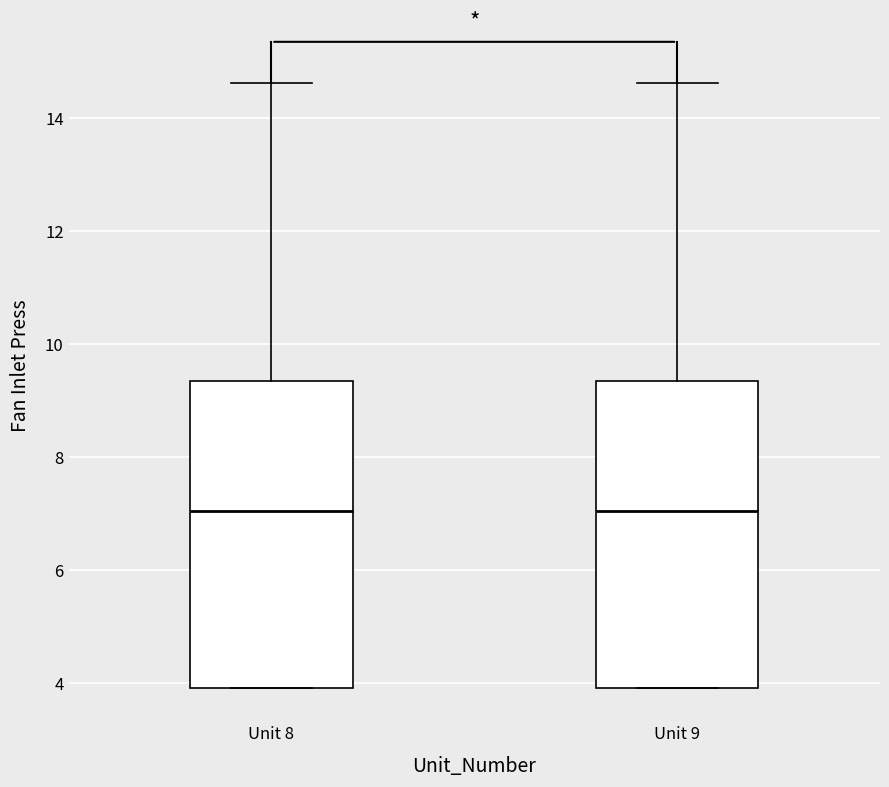

Reading left to right, transcribe this box plot: for each box, give where its median line is, the range the box spans, and where its two whiskers end, as read against the y-axis. The values are not printed on the chart, so give them approximately, as read against the axis.

Unit 8: median 7.0, box 4.0 to 9.4, whiskers 4.0 to 14.6
Unit 9: median 7.0, box 4.0 to 9.4, whiskers 4.0 to 14.6